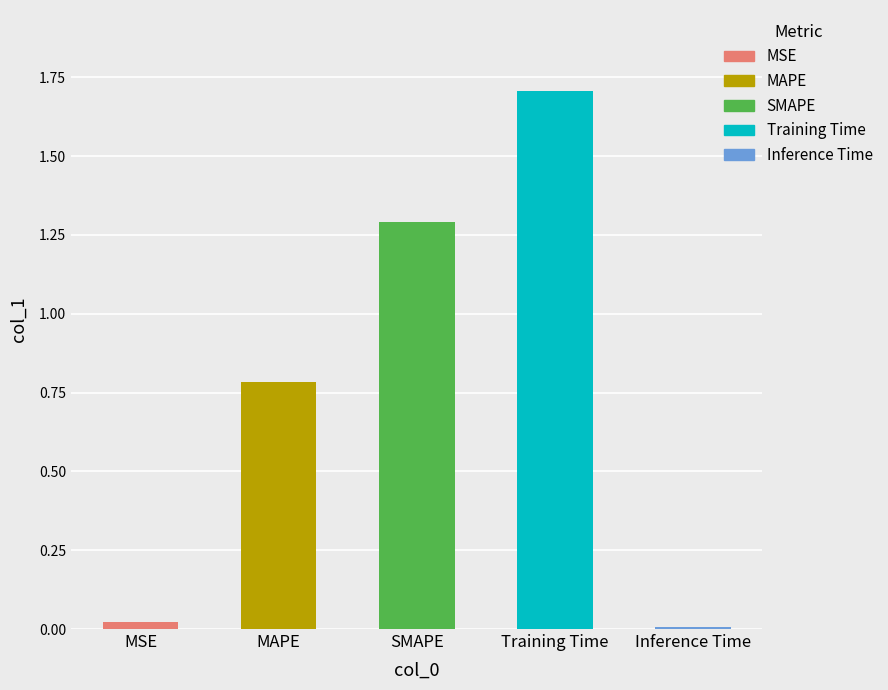

What is the average value?

0.8